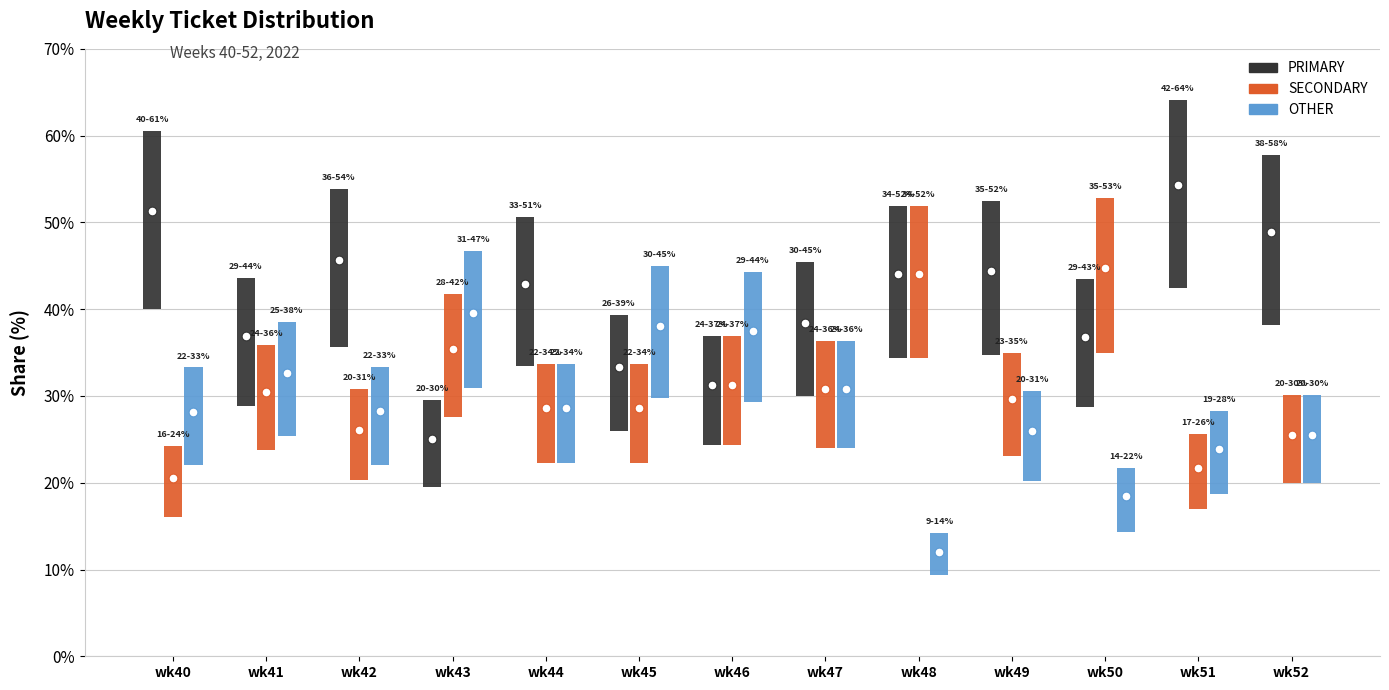

What are all the series names shown in the legend?

PRIMARY, SECONDARY, OTHER